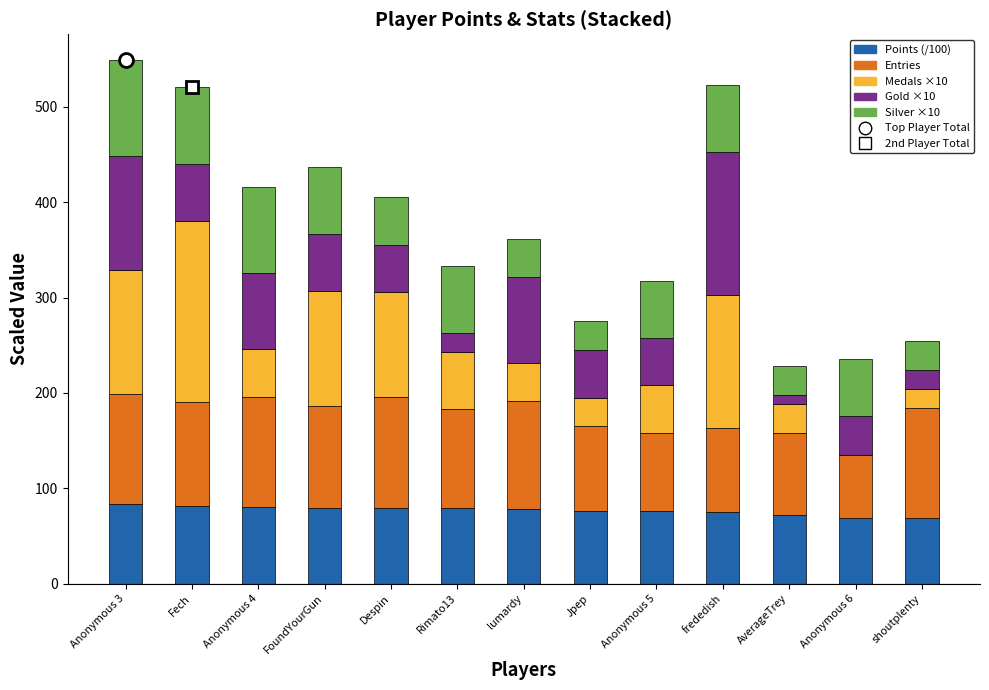

What is the sum of the Points (/100) values at Anonymous 4 and Despin?

159.4